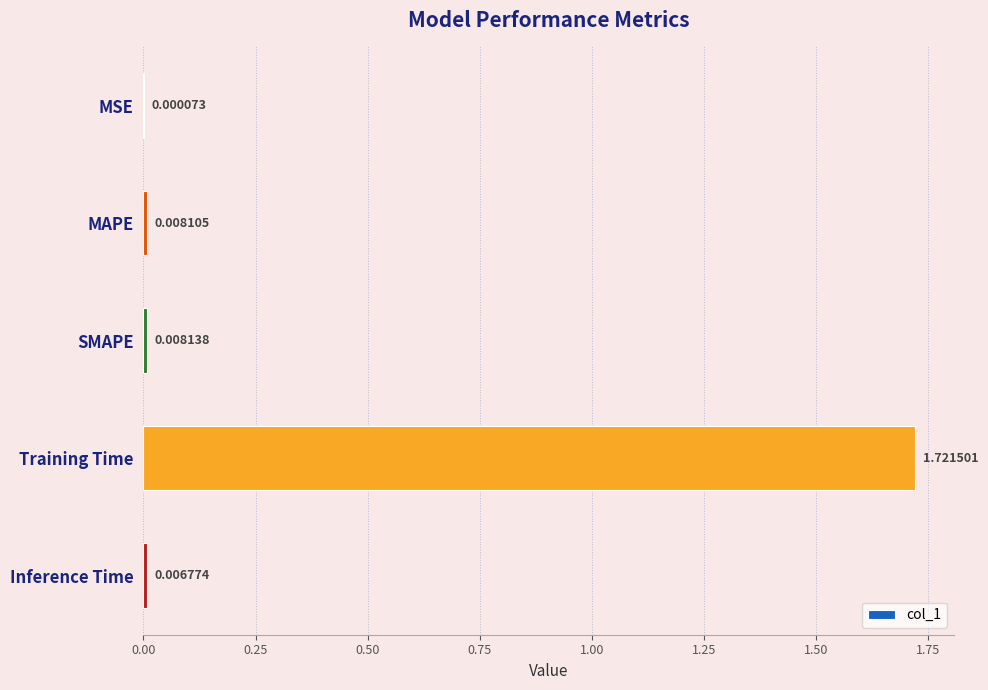

Between SMAPE and MSE, which is larger?

SMAPE